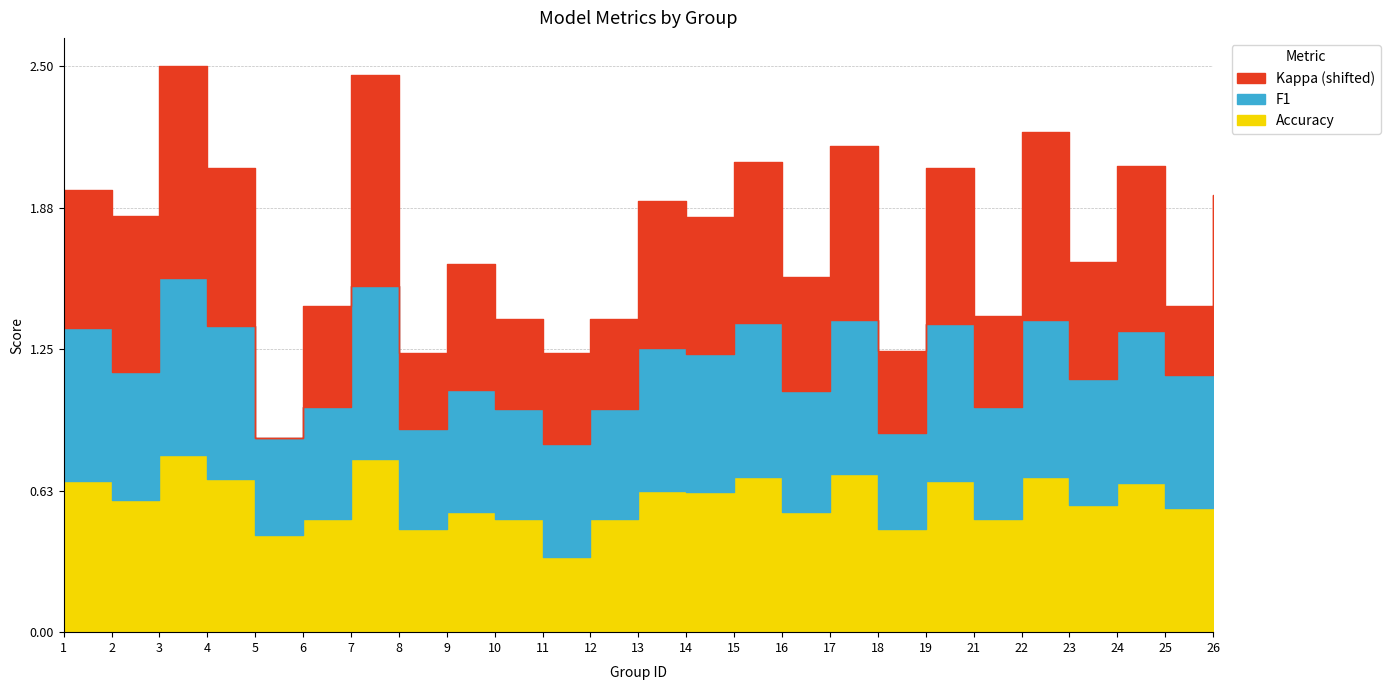

Does the chart have visible grid lines?

Yes